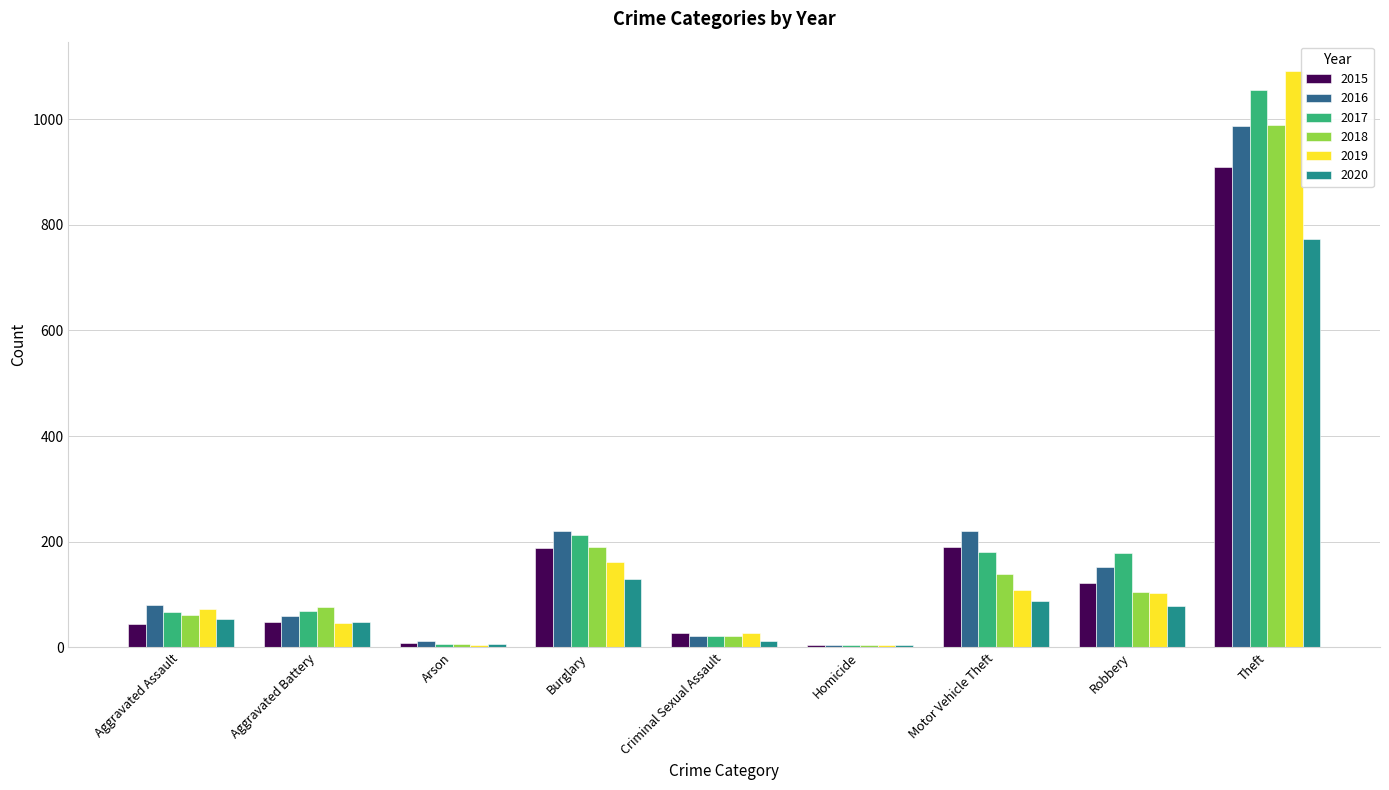

What is the label of the 9th bar from the left?

Theft